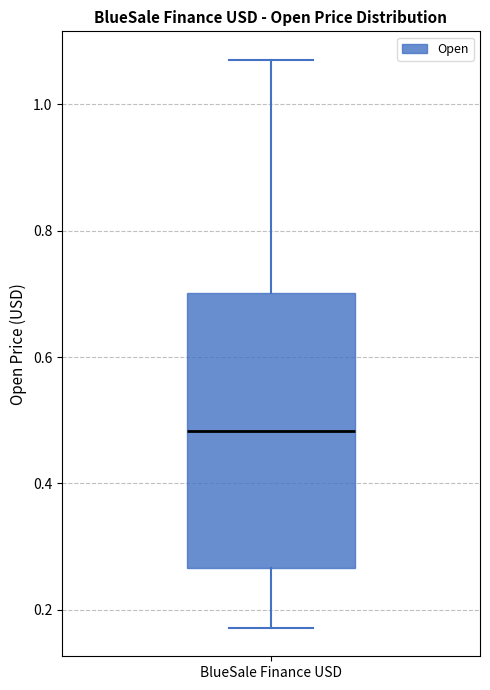

Transcribe this box plot: give where the median line is, the range the box spans, and where the two whiskers end, as read against the y-axis. The values are not printed on the chart, so give them approximately, as read against the axis.

median 0.48, box 0.26 to 0.70, whiskers 0.18 to 1.08